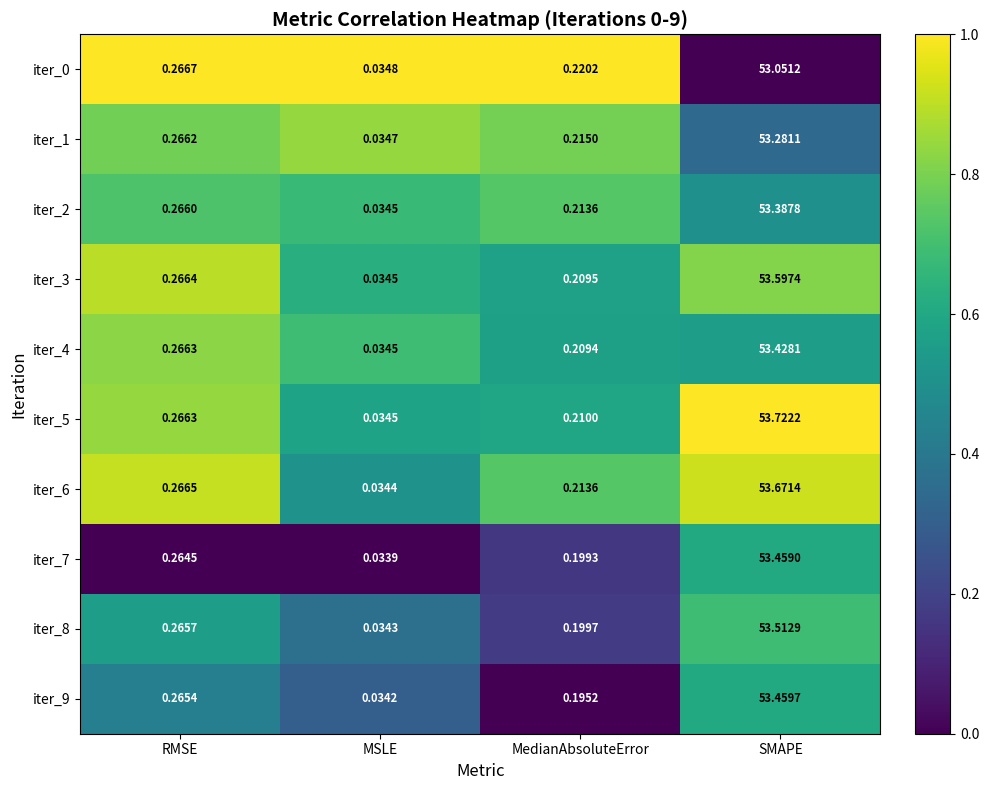

Rank the categories by iter_6 value from highest to lowest.

SMAPE, RMSE, MedianAbsoluteError, MSLE